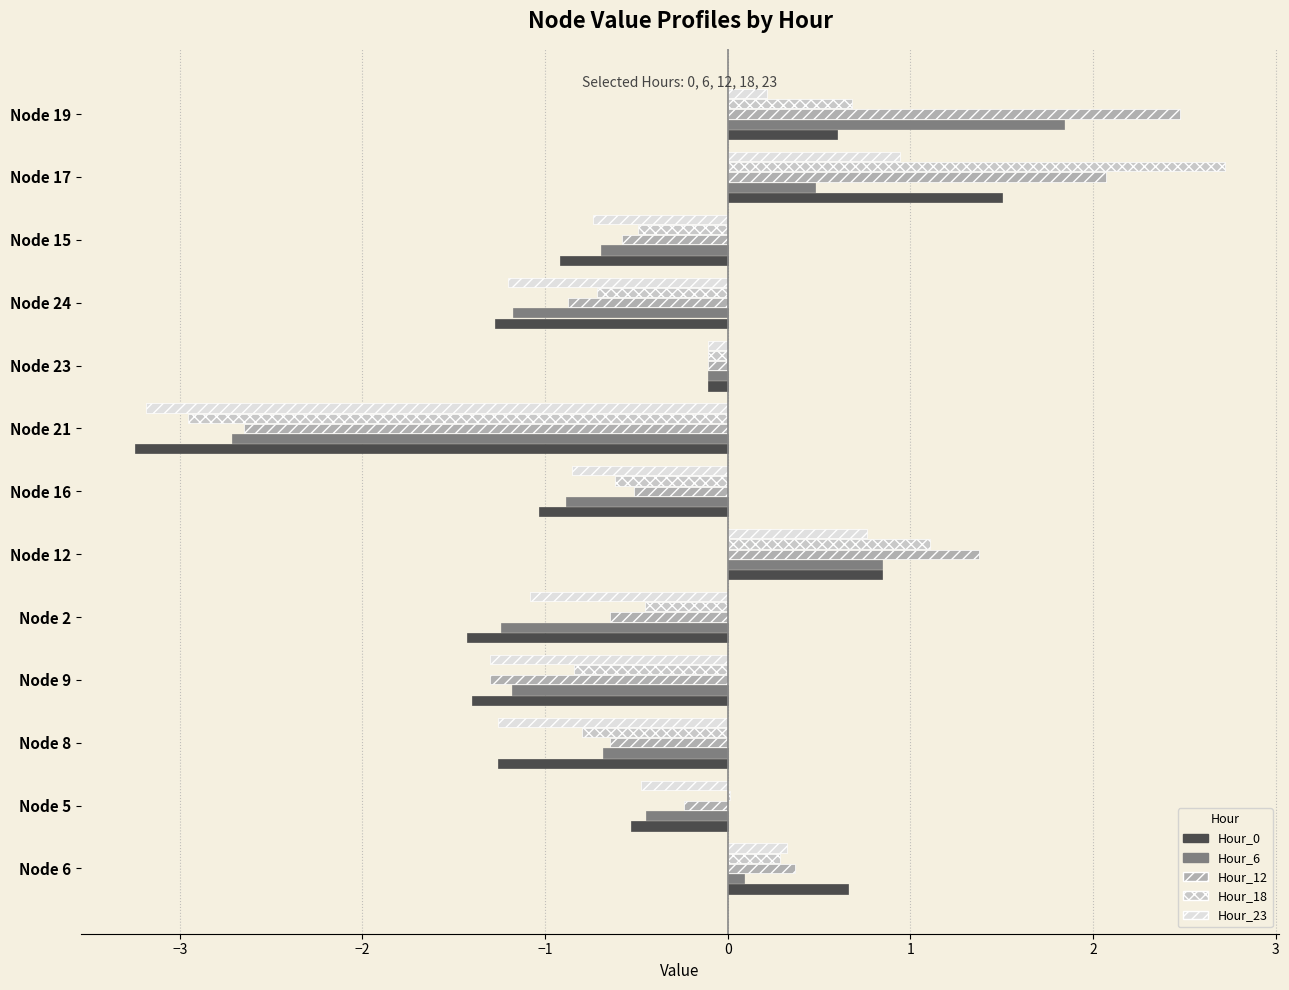

What is the maximum value for Hour_0?

1.5